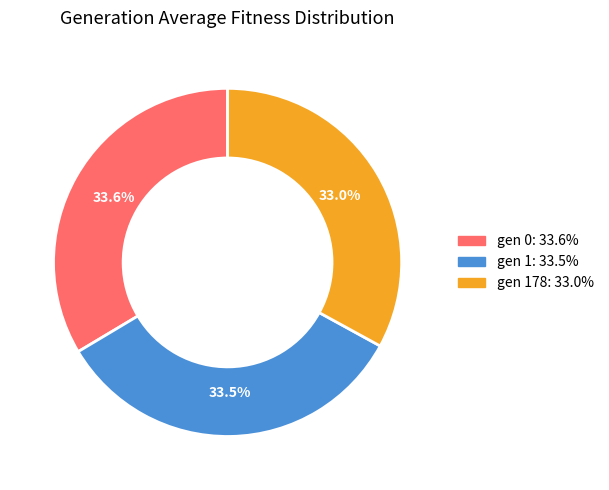

Is there a majority slice in this chart?

No